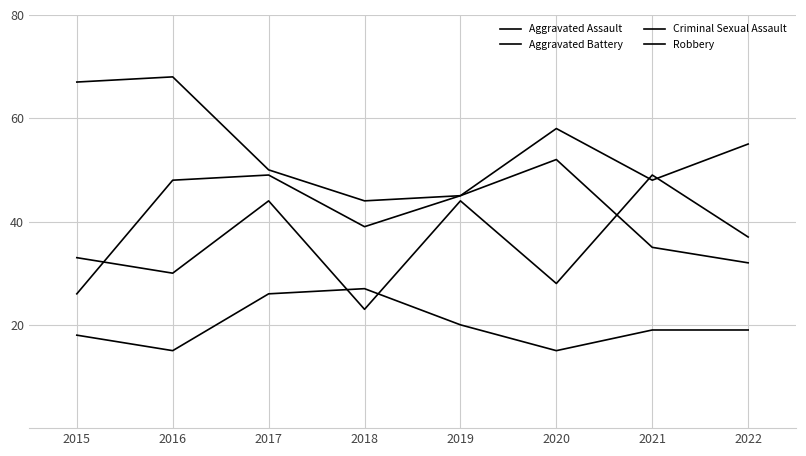

Does the chart display data point markers on the line(s)?

No